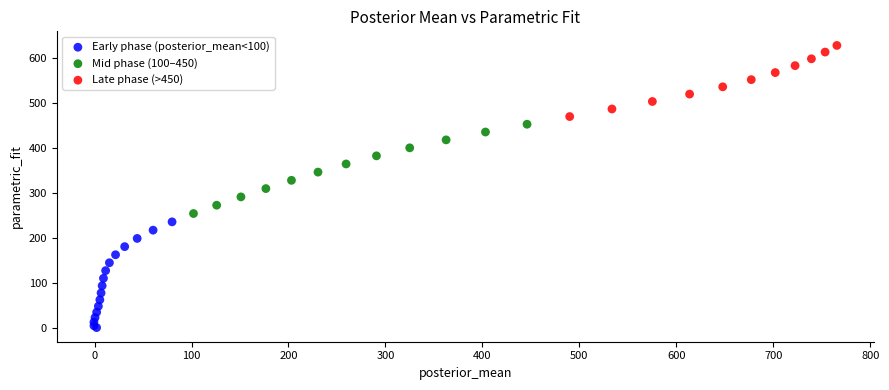

Which series has the largest Y range (max minus min)?

Early phase (posterior_mean<100)